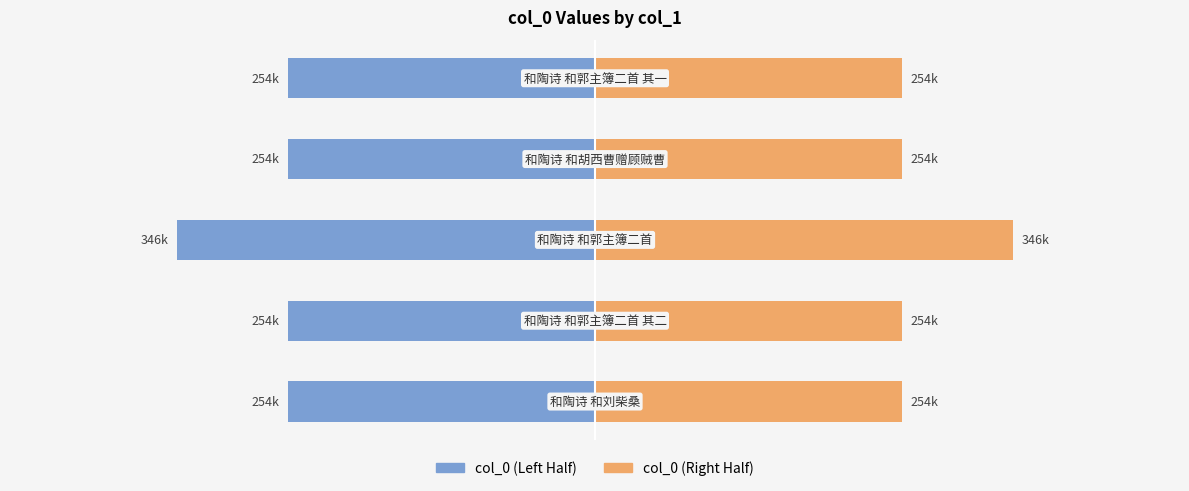

Reading left to right, list all the values displayed in this chart.

Left Half (col_0/2): −600000=-254172.0	−400000=-254173.5	−200000=-345750.5	0=-254176.0	200000=-254173.0
Right Half (col_0/2): −600000=254172.0	−400000=254173.5	−200000=345750.5	0=254176.0	200000=254173.0